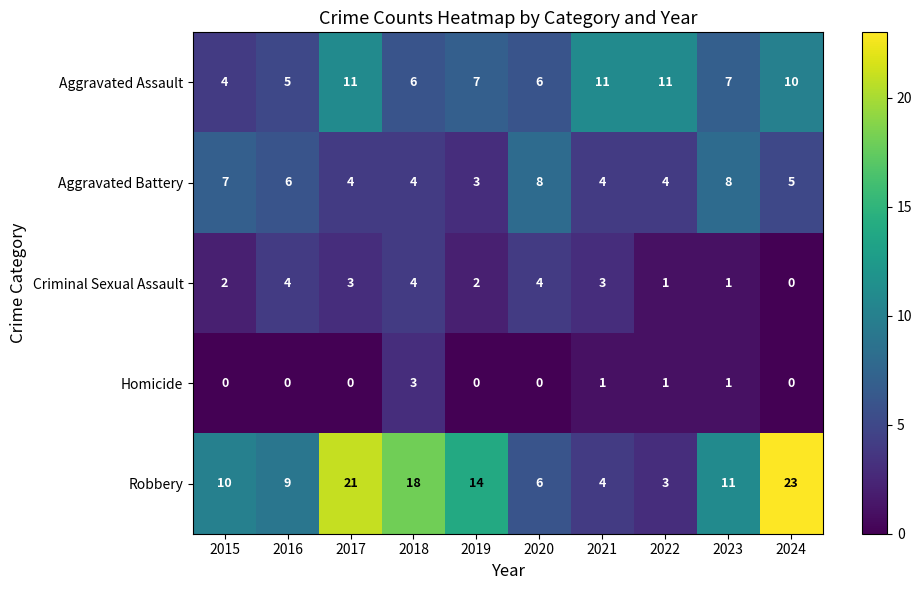

Which series has the largest range (max minus min)?

Robbery